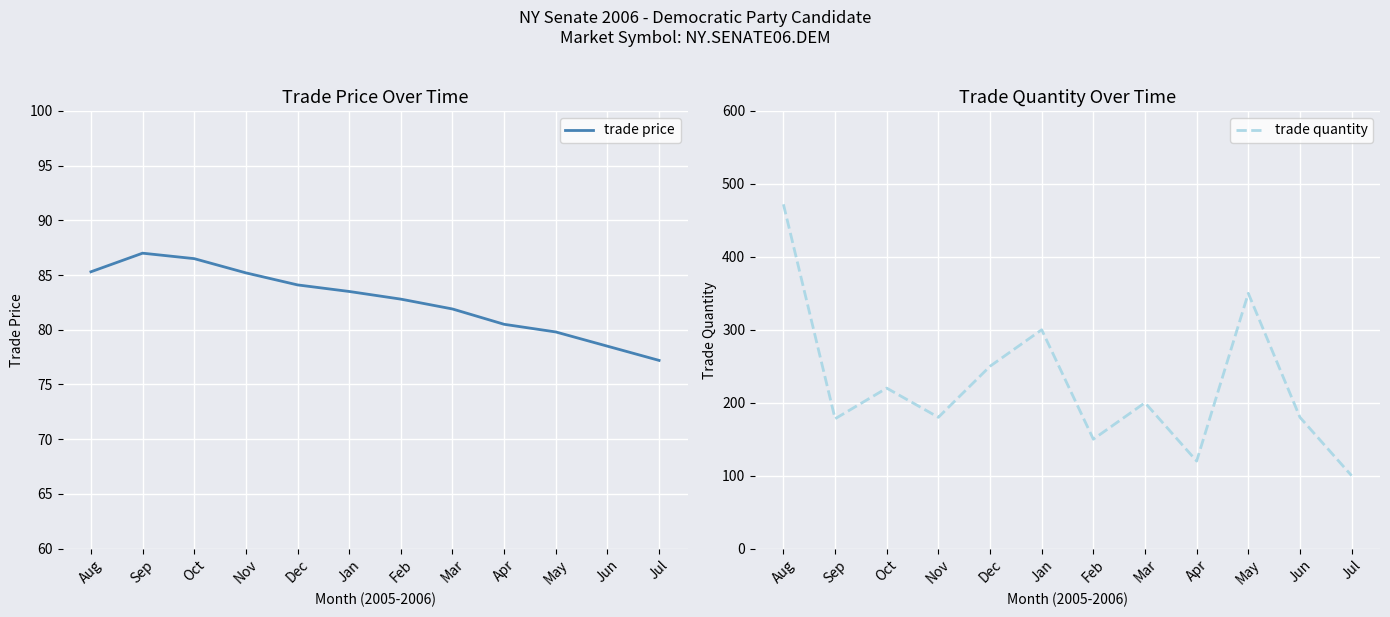

In trade quantity, how many points are lower than both neighbors (excluding endpoints)?

4